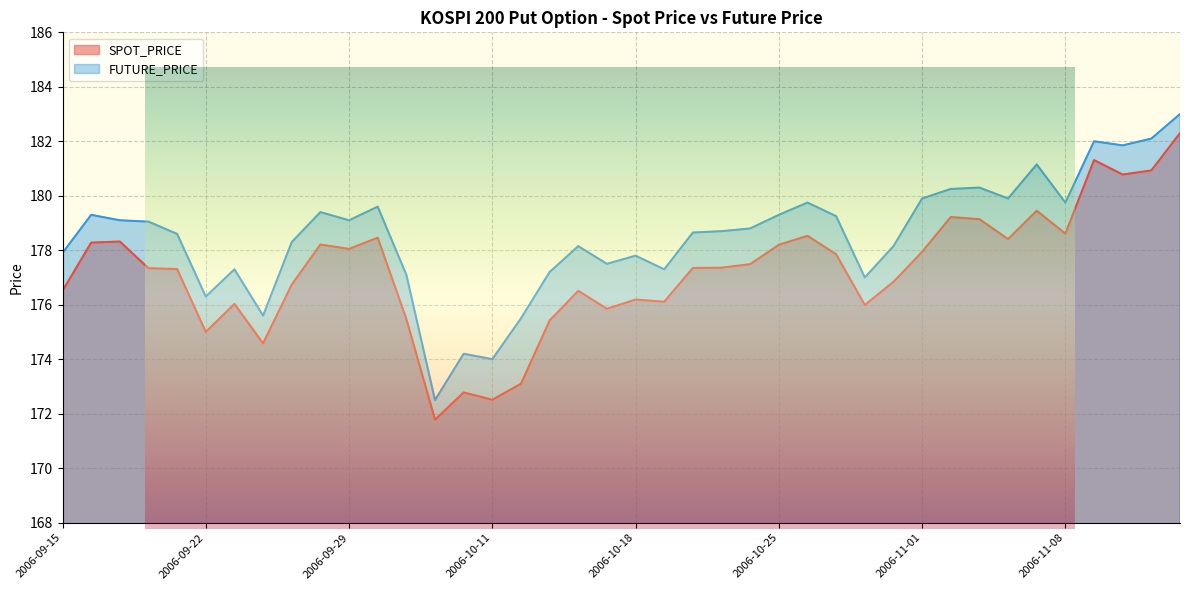

At which category is the sum across all series the highest?

2006-11-14